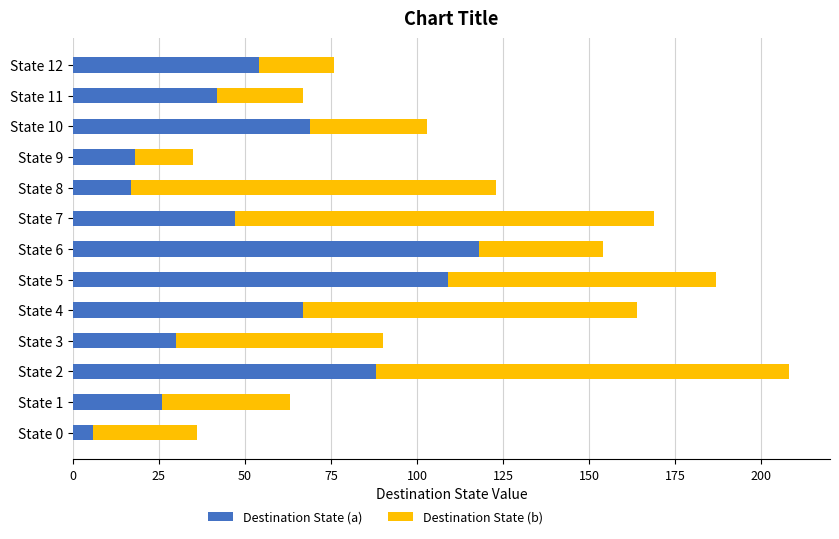

At which label does Destination State (a) reach its peak?

State 6